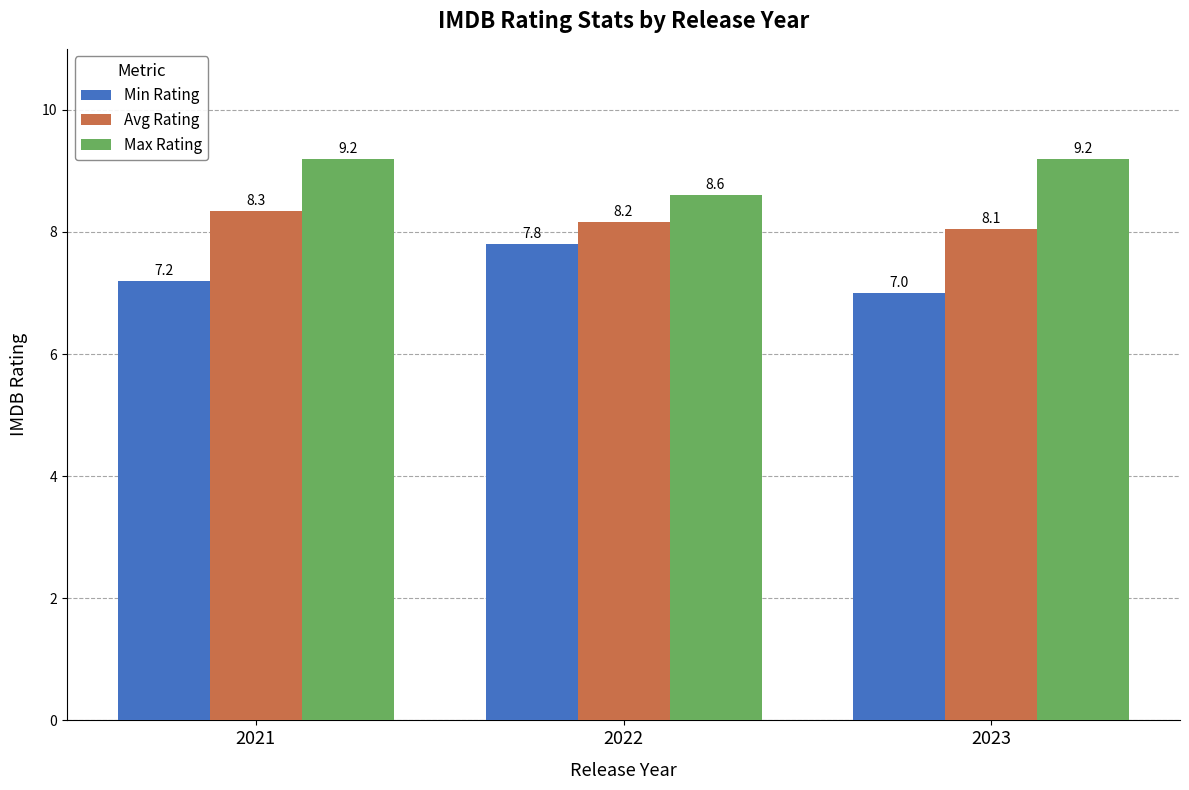

How many Avg Rating values are between 8 and 9?

3